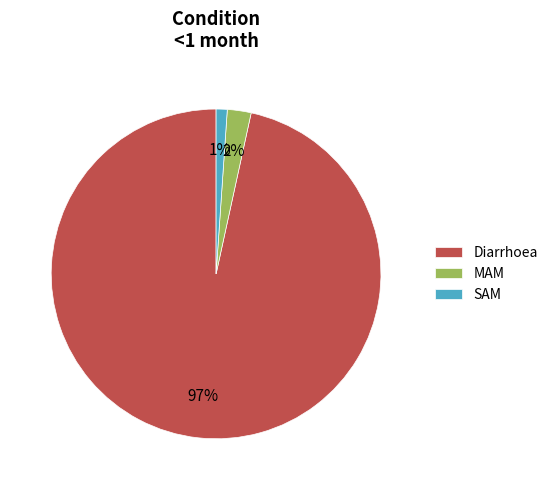

Which slice is the smallest?

SAM